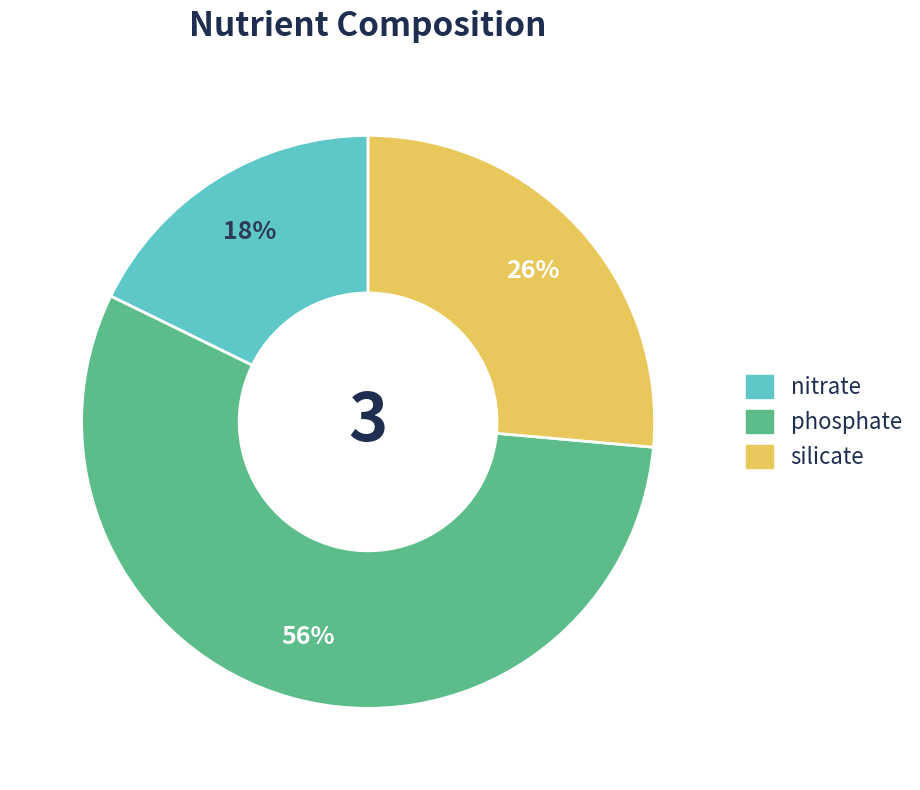

True or false: nitrate accounts for 25% of the total.

False